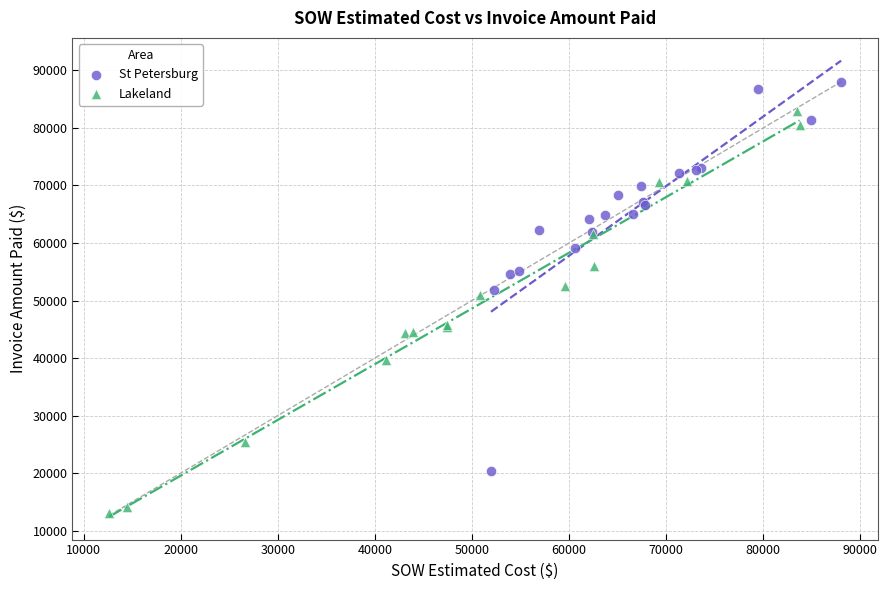

Which series contains the highest Y value?

St Petersburg